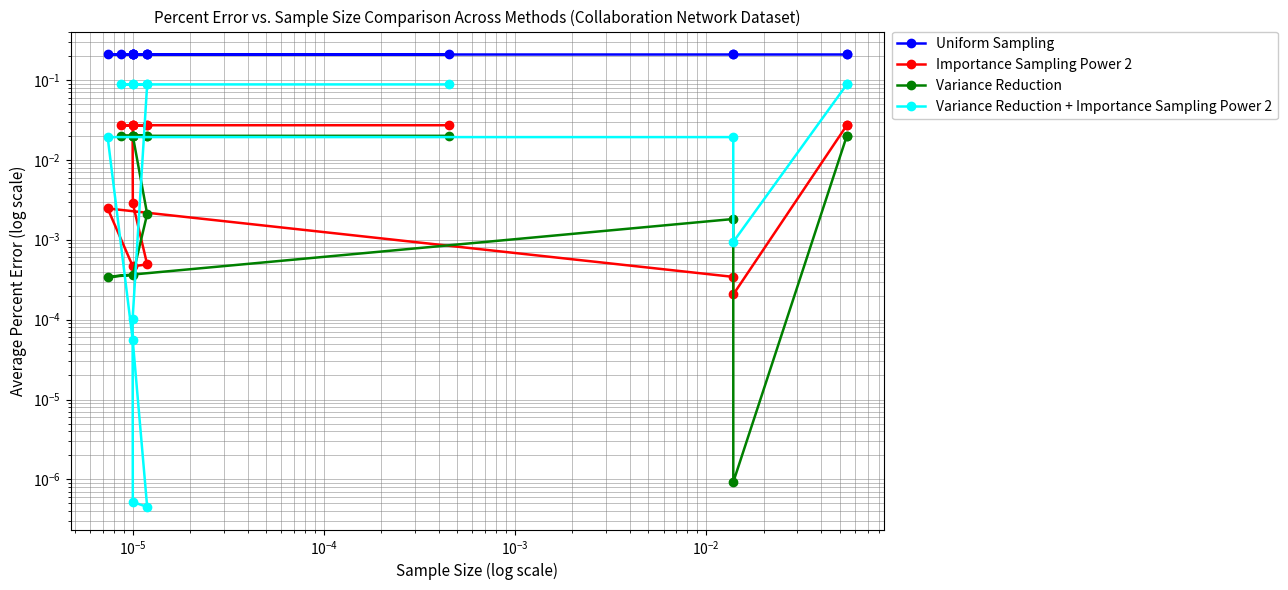

Is the value of Variance Reduction at 9 greater than the value of Uniform Sampling at 11?

No